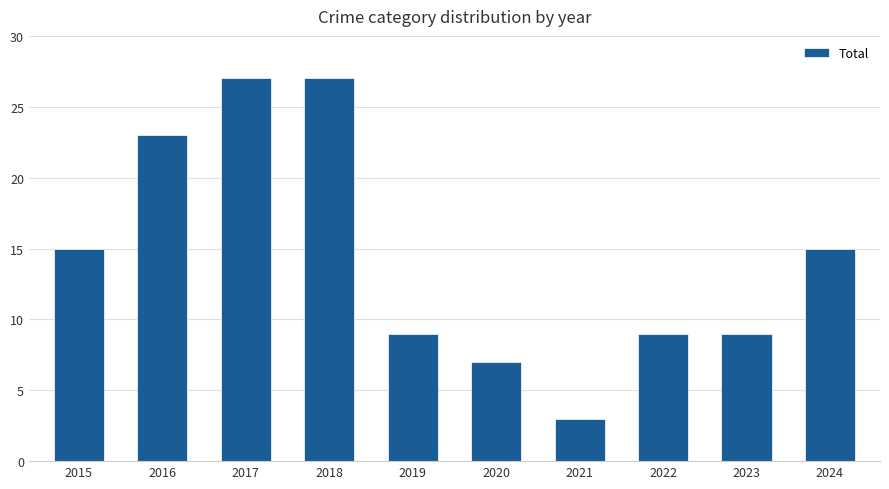

How many data points does each series have?

10